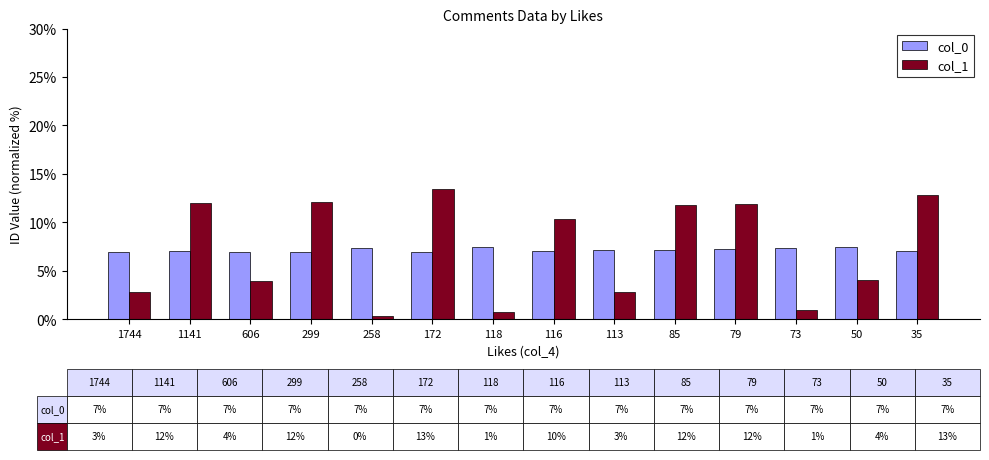

What are all the series names shown in the legend?

col_0, col_1